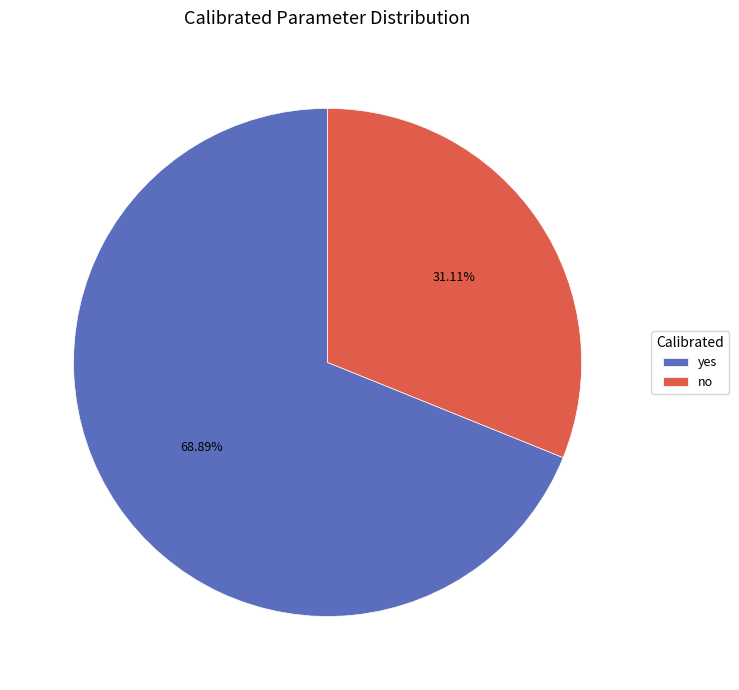

To the nearest percent, what is the difference between the largest and smallest slice percentages?

38%